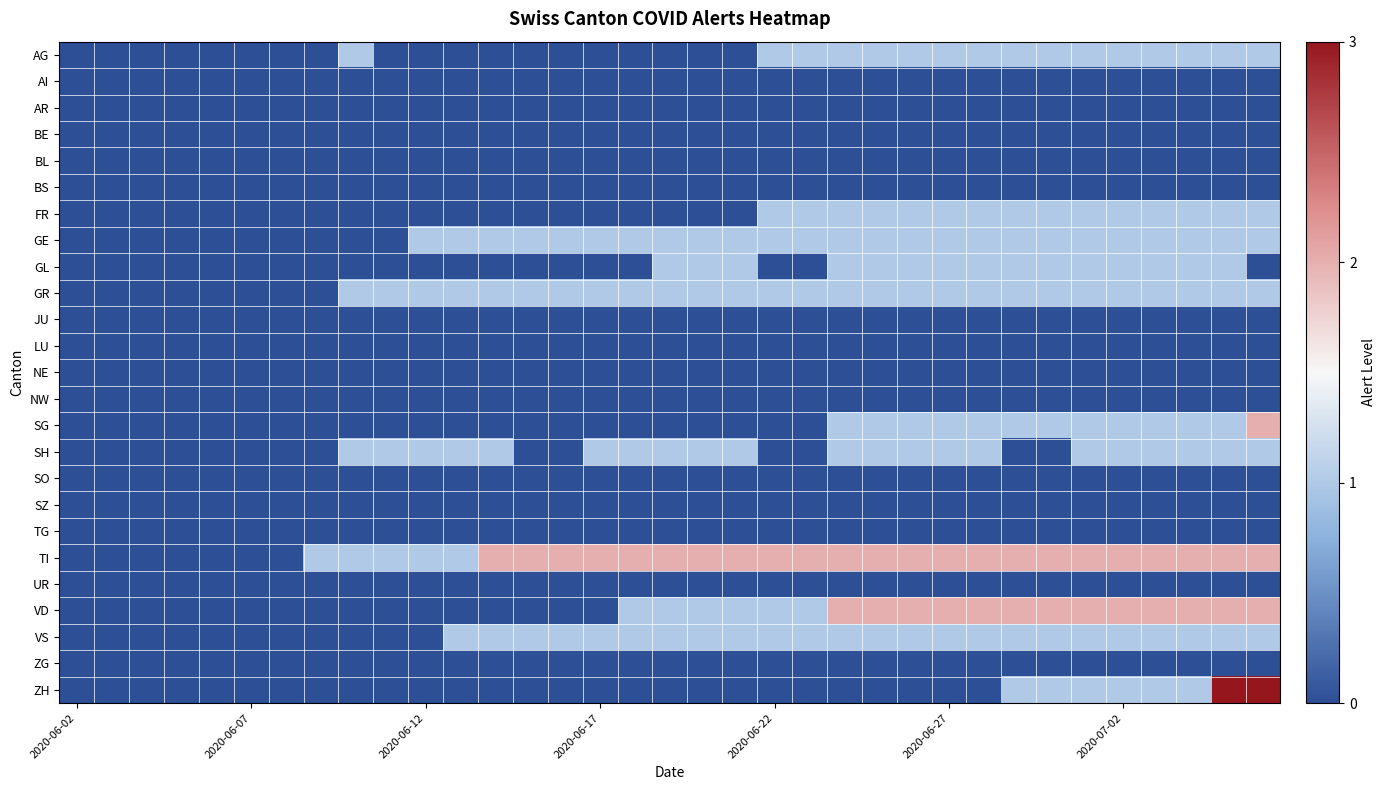

Reading left to right, transcribe all the data shown in this chart.

AG: 0	0	0	0	0	0	0	0	1	0	0	0	0	0	0	0	0	0	0	0	1	1	1	1	1	1	1	1	1	1	1	1	1	1	1
AI: 0	0	0	0	0	0	0	0	0	0	0	0	0	0	0	0	0	0	0	0	0	0	0	0	0	0	0	0	0	0	0	0	0	0	0
AR: 0	0	0	0	0	0	0	0	0	0	0	0	0	0	0	0	0	0	0	0	0	0	0	0	0	0	0	0	0	0	0	0	0	0	0
BE: 0	0	0	0	0	0	0	0	0	0	0	0	0	0	0	0	0	0	0	0	0	0	0	0	0	0	0	0	0	0	0	0	0	0	0
BL: 0	0	0	0	0	0	0	0	0	0	0	0	0	0	0	0	0	0	0	0	0	0	0	0	0	0	0	0	0	0	0	0	0	0	0
BS: 0	0	0	0	0	0	0	0	0	0	0	0	0	0	0	0	0	0	0	0	0	0	0	0	0	0	0	0	0	0	0	0	0	0	0
FR: 0	0	0	0	0	0	0	0	0	0	0	0	0	0	0	0	0	0	0	0	1	1	1	1	1	1	1	1	1	1	1	1	1	1	1
GE: 0	0	0	0	0	0	0	0	0	0	1	1	1	1	1	1	1	1	1	1	1	1	1	1	1	1	1	1	1	1	1	1	1	1	1
GL: 0	0	0	0	0	0	0	0	0	0	0	0	0	0	0	0	0	1	1	1	0	0	1	1	1	1	1	1	1	1	1	1	1	1	0
GR: 0	0	0	0	0	0	0	0	1	1	1	1	1	1	1	1	1	1	1	1	1	1	1	1	1	1	1	1	1	1	1	1	1	1	1
JU: 0	0	0	0	0	0	0	0	0	0	0	0	0	0	0	0	0	0	0	0	0	0	0	0	0	0	0	0	0	0	0	0	0	0	0
LU: 0	0	0	0	0	0	0	0	0	0	0	0	0	0	0	0	0	0	0	0	0	0	0	0	0	0	0	0	0	0	0	0	0	0	0
NE: 0	0	0	0	0	0	0	0	0	0	0	0	0	0	0	0	0	0	0	0	0	0	0	0	0	0	0	0	0	0	0	0	0	0	0
NW: 0	0	0	0	0	0	0	0	0	0	0	0	0	0	0	0	0	0	0	0	0	0	0	0	0	0	0	0	0	0	0	0	0	0	0
SG: 0	0	0	0	0	0	0	0	0	0	0	0	0	0	0	0	0	0	0	0	0	0	1	1	1	1	1	1	1	1	1	1	1	1	2
SH: 0	0	0	0	0	0	0	0	1	1	1	1	1	0	0	1	1	1	1	1	0	0	1	1	1	1	1	0	0	1	1	1	1	1	1
SO: 0	0	0	0	0	0	0	0	0	0	0	0	0	0	0	0	0	0	0	0	0	0	0	0	0	0	0	0	0	0	0	0	0	0	0
SZ: 0	0	0	0	0	0	0	0	0	0	0	0	0	0	0	0	0	0	0	0	0	0	0	0	0	0	0	0	0	0	0	0	0	0	0
TG: 0	0	0	0	0	0	0	0	0	0	0	0	0	0	0	0	0	0	0	0	0	0	0	0	0	0	0	0	0	0	0	0	0	0	0
TI: 0	0	0	0	0	0	0	1	1	1	1	1	2	2	2	2	2	2	2	2	2	2	2	2	2	2	2	2	2	2	2	2	2	2	2
UR: 0	0	0	0	0	0	0	0	0	0	0	0	0	0	0	0	0	0	0	0	0	0	0	0	0	0	0	0	0	0	0	0	0	0	0
VD: 0	0	0	0	0	0	0	0	0	0	0	0	0	0	0	0	1	1	1	1	1	1	2	2	2	2	2	2	2	2	2	2	2	2	2
VS: 0	0	0	0	0	0	0	0	0	0	0	1	1	1	1	1	1	1	1	1	1	1	1	1	1	1	1	1	1	1	1	1	1	1	1
ZG: 0	0	0	0	0	0	0	0	0	0	0	0	0	0	0	0	0	0	0	0	0	0	0	0	0	0	0	0	0	0	0	0	0	0	0
ZH: 0	0	0	0	0	0	0	0	0	0	0	0	0	0	0	0	0	0	0	0	0	0	0	0	0	0	0	1	1	1	1	1	1	3	3